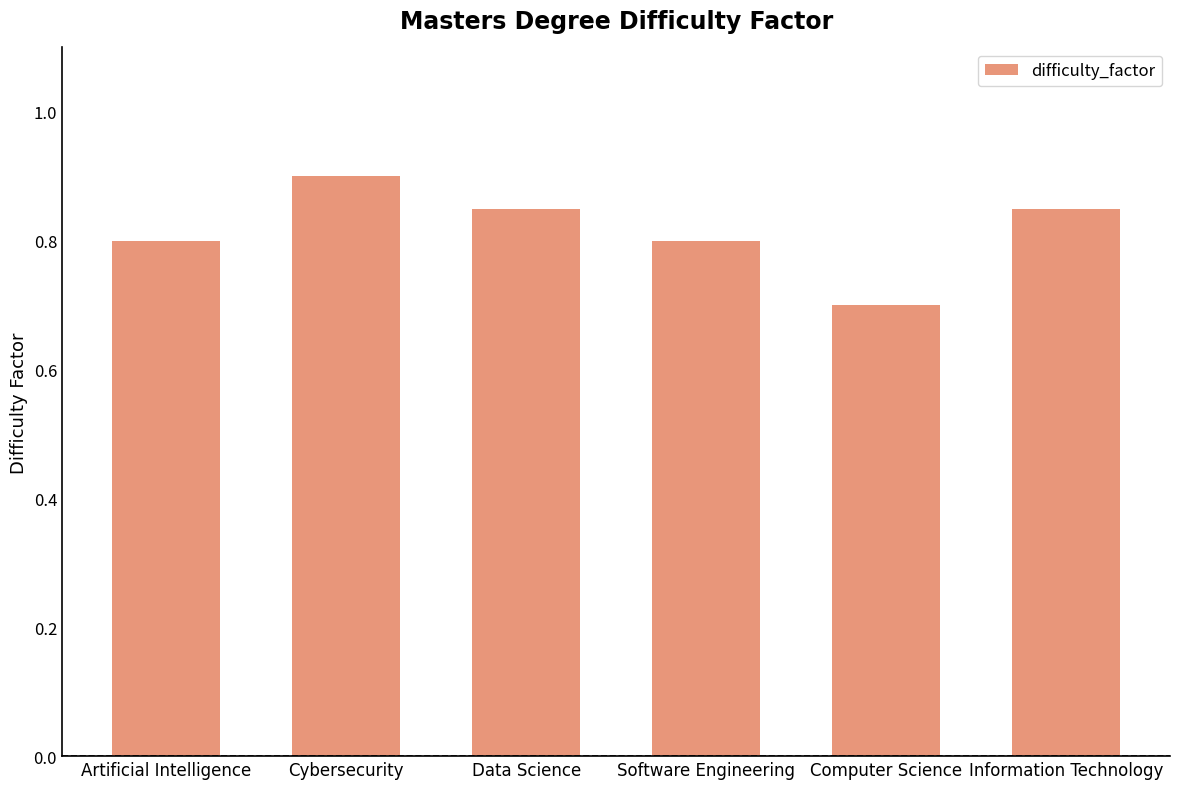

At which label is the value closest to 0?

Computer Science